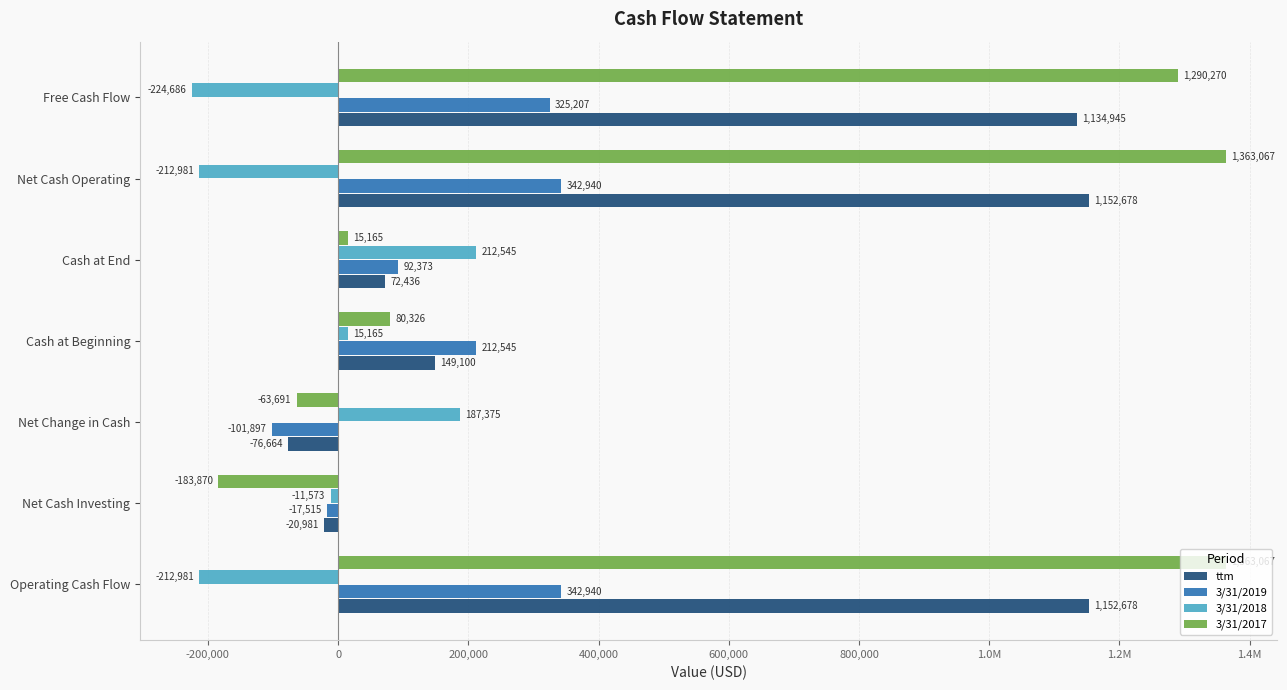

What is the minimum value for ttm?

-76664